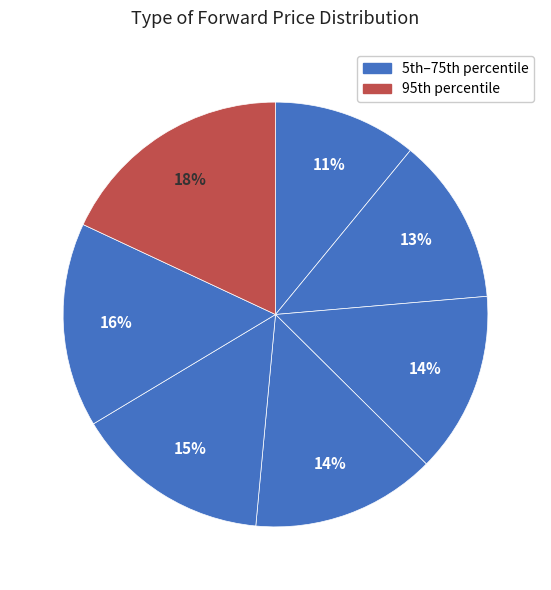

Is there any slice that represents more than half of the pie?

No